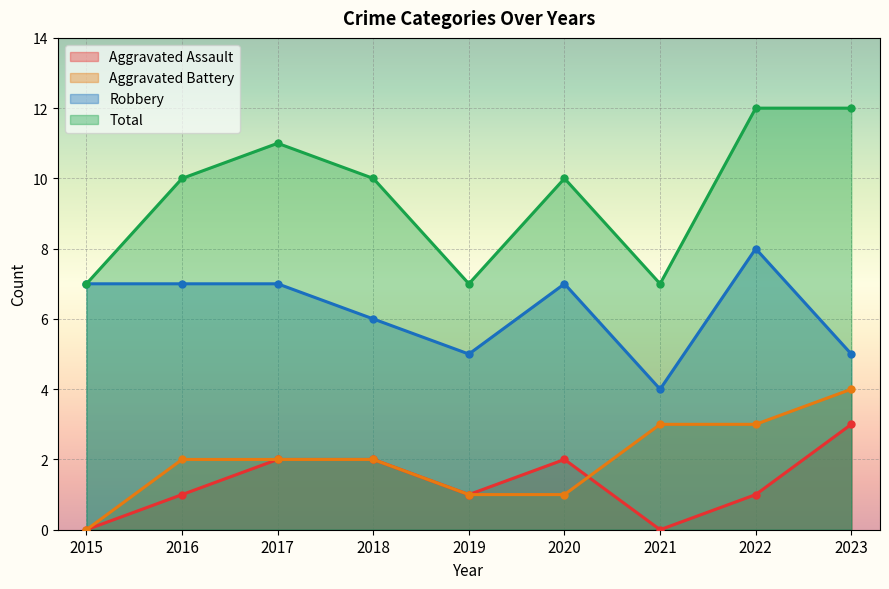

At which label does Aggravated Battery first exceed 2?

2021